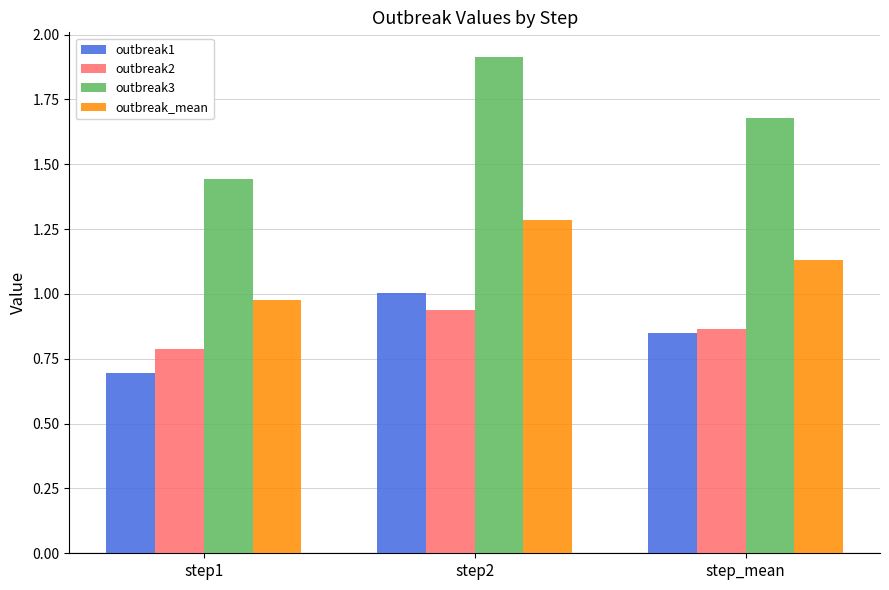

What value does the outbreak1 series have at step1?

0.7